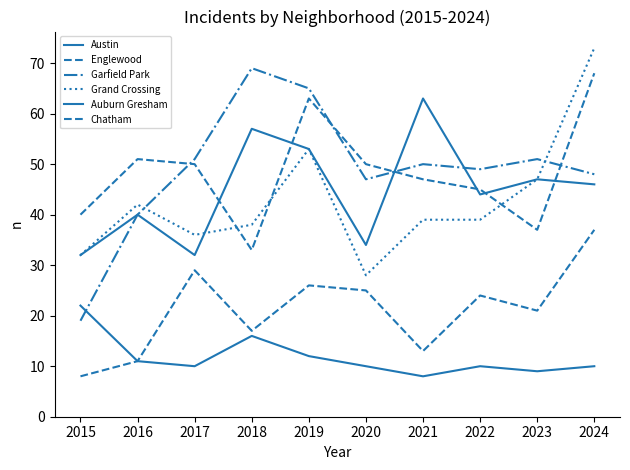

How many lines are shown in the chart?

6